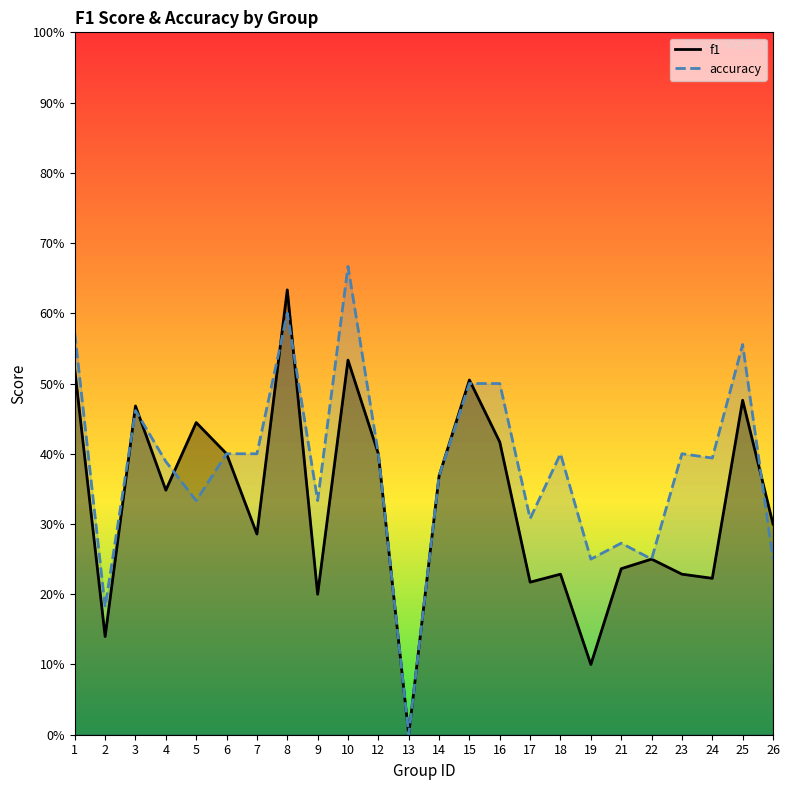

How many lines are shown in the chart?

2